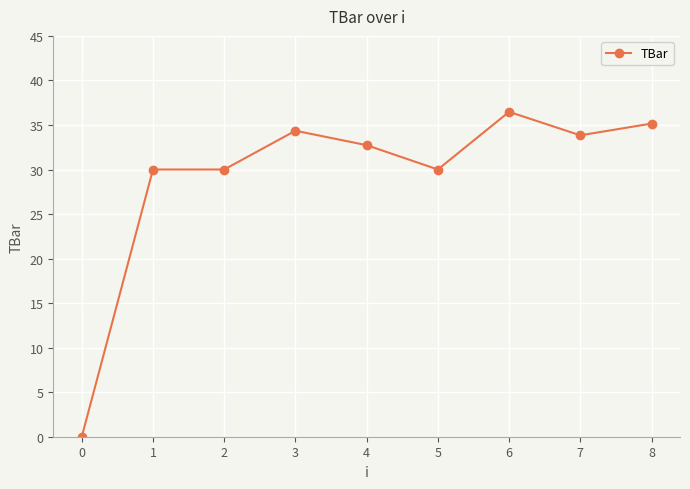

True or false: the data has more than 0 interior local peaks.

True